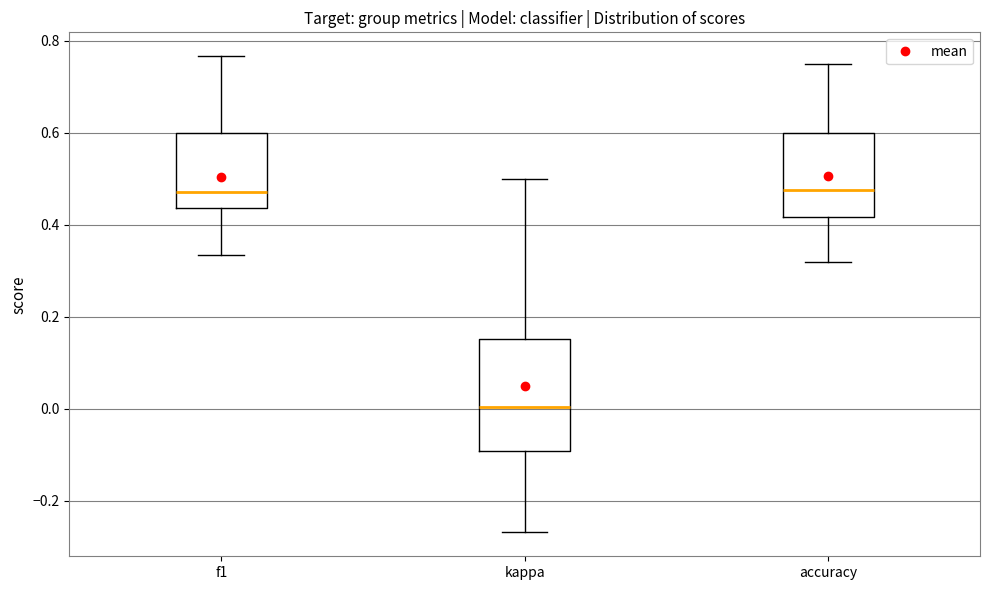

Which box is the tallest, from its lower edge to its upper edge?

kappa